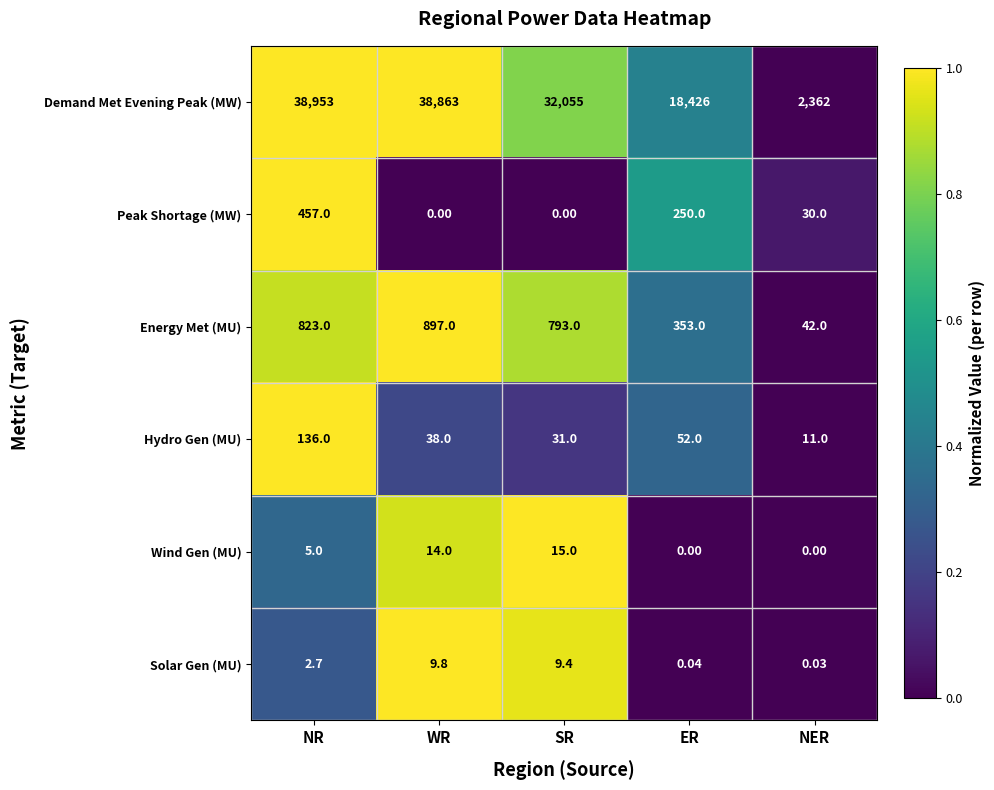

Which category has the highest value across all series?

NR